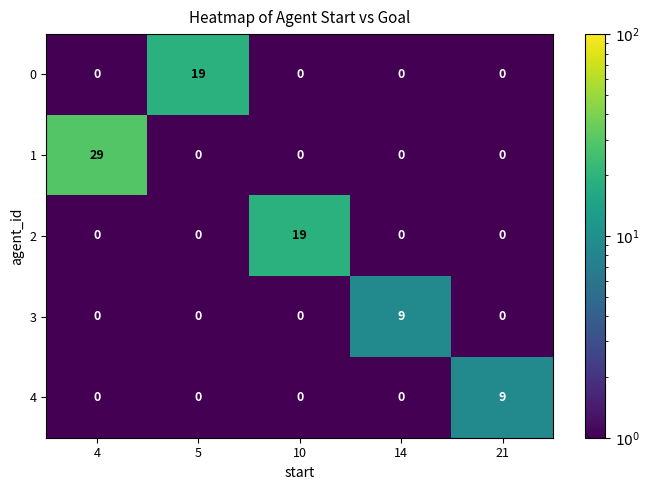

True or false: 3 has a value of 0 at 4.

True